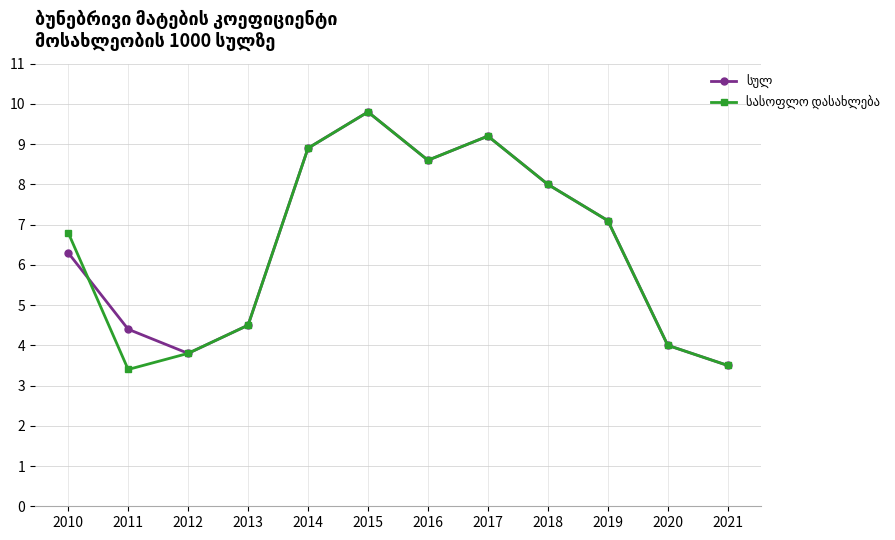

At which category does the chart reach its minimum across all series?

2011